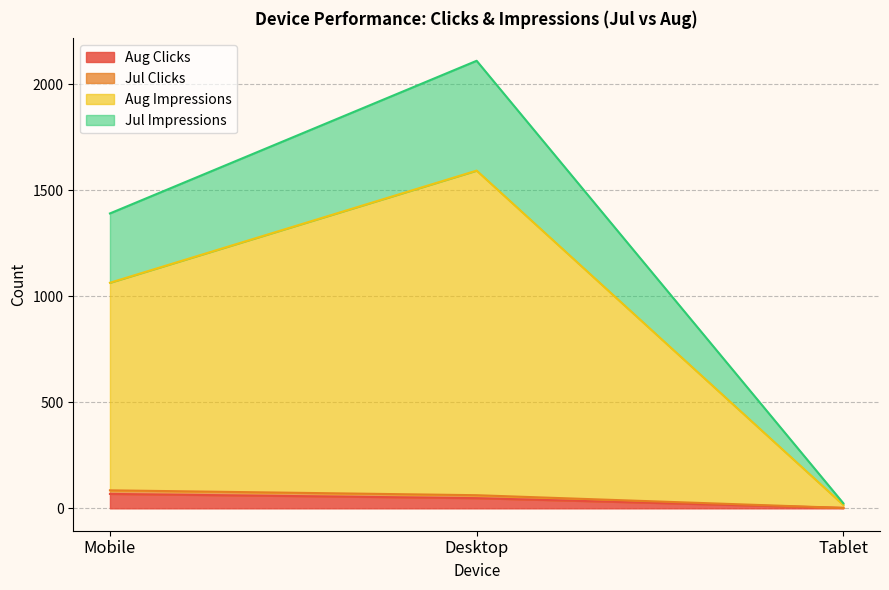

What is the label of the 2nd point from the right?

Desktop